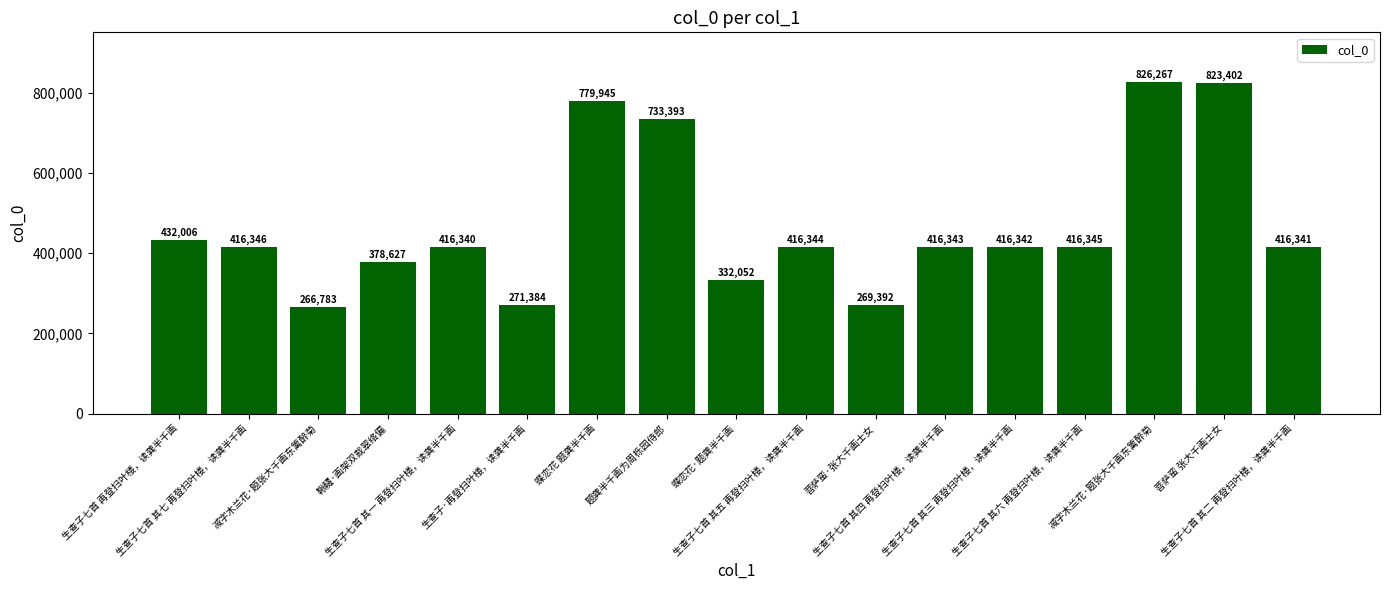

Reading left to right, extract all data points from this chart.

生查子七首 再登扫叶楼，读龚半千画=432006	生查子七首 其七 再登扫叶楼，读龚半千画=416346	减字木兰花·题张大千画东篱醉菊=266783	鞦韆·画架双裁翠络偏=378627	生查子七首 其一 再登扫叶楼，读龚半千画=416340	生查子·再登扫叶楼，读龚半千画=271384	蝶恋花 题龚半千画=779945	题龚半千画为周栎园侍郎=733393	蝶恋花·题龚半千画=332052	生查子七首 其五 再登扫叶楼，读龚半千画=416344	菩萨蛮·张大千画士女=269392	生查子七首 其四 再登扫叶楼，读龚半千画=416343	生查子七首 其三 再登扫叶楼，读龚半千画=416342	生查子七首 其六 再登扫叶楼，读龚半千画=416345	减字木兰花·题张大千画东篱醉菊=826267	菩萨蛮 张大千画士女=823402	生查子七首 其二 再登扫叶楼，读龚半千画=416341